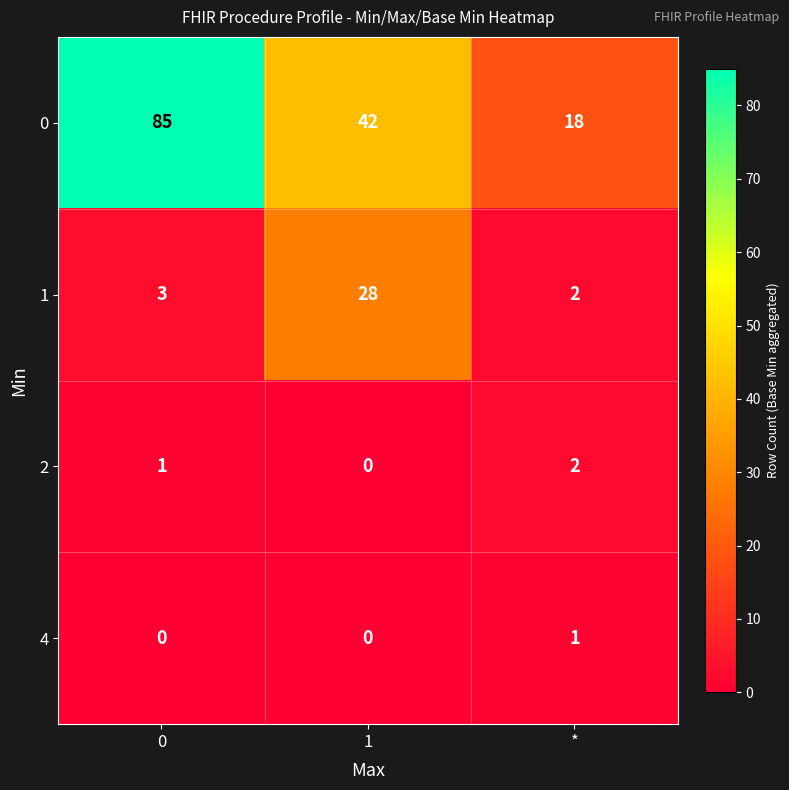

How many 4 values are between 0 and 1?

3